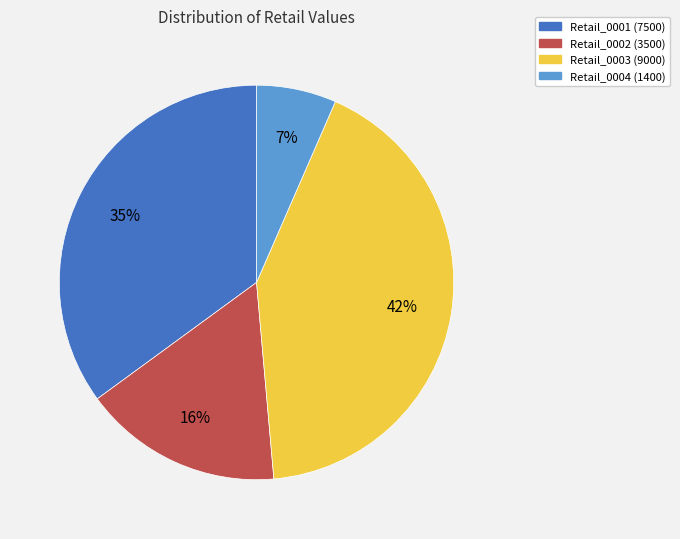

To the nearest percent, what is the combined percentage of Retail_0001 and Retail_0003?

77%